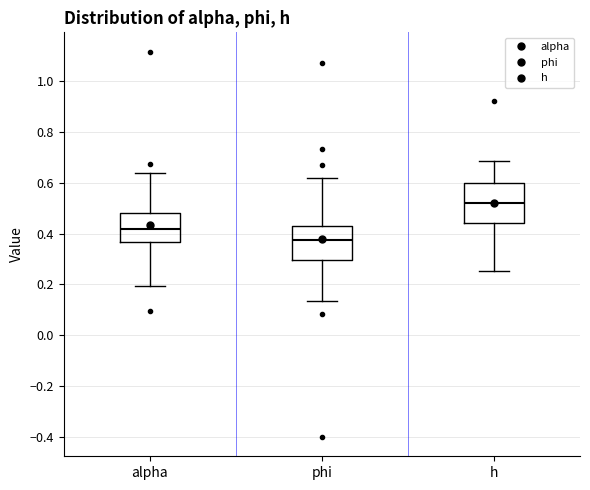

Which box has the lowest median line?

phi